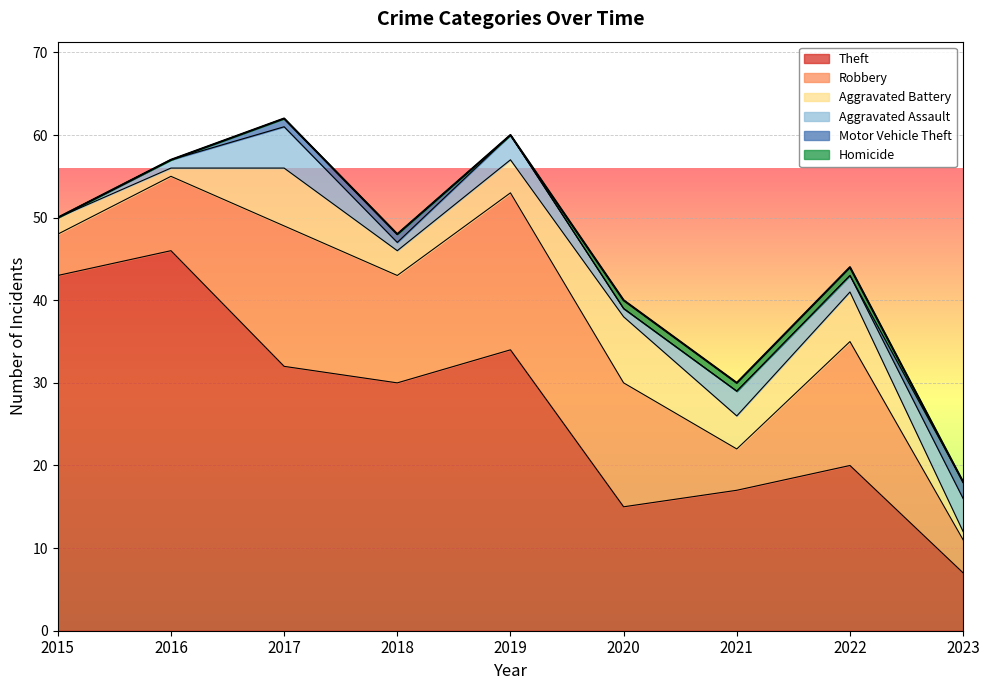

True or false: Aggravated Assault has more than 0 points higher than both neighbors.

True